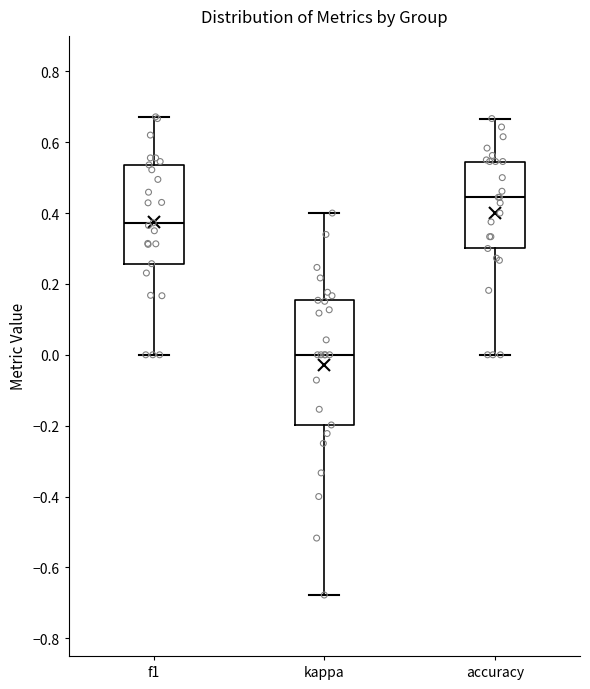

Reading left to right, transcribe this box plot: for each box, give where its median line is, the range the box spans, and where its two whiskers end, as read against the y-axis. The values are not printed on the chart, so give them approximately, as read against the axis.

f1: median 0.38, box 0.26 to 0.54, whiskers 0.00 to 0.68
kappa: median 0.00, box -0.20 to 0.16, whiskers -0.68 to 0.40
accuracy: median 0.44, box 0.30 to 0.54, whiskers 0.00 to 0.66